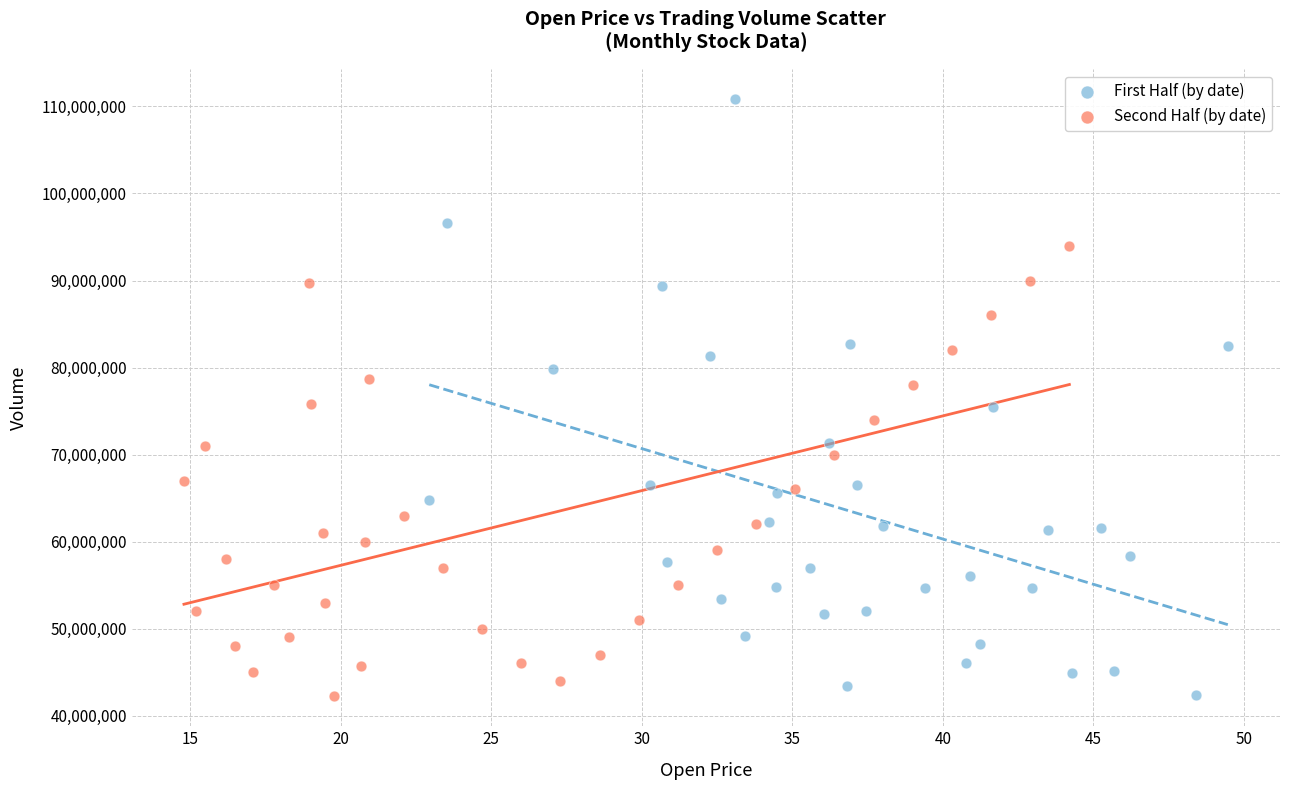

Which series has the widest spread of Y values?

First Half (by date)